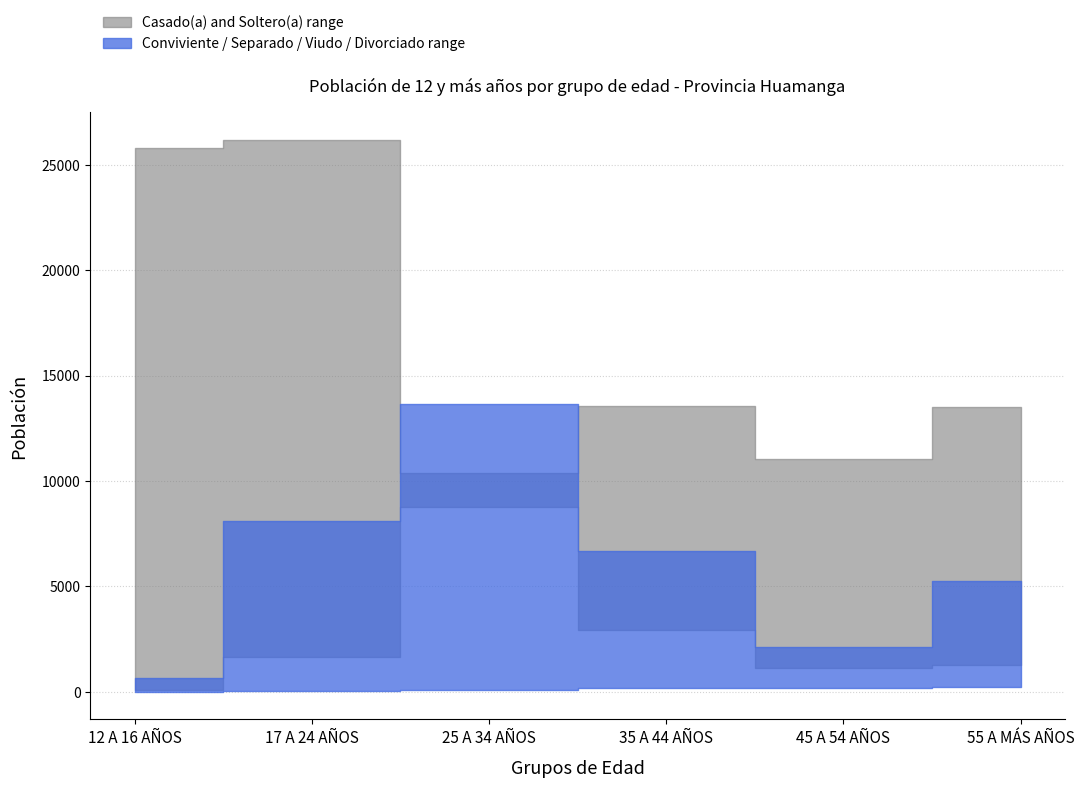

True or false: Separado(a) and Divorciado(a) cross at least once.

False